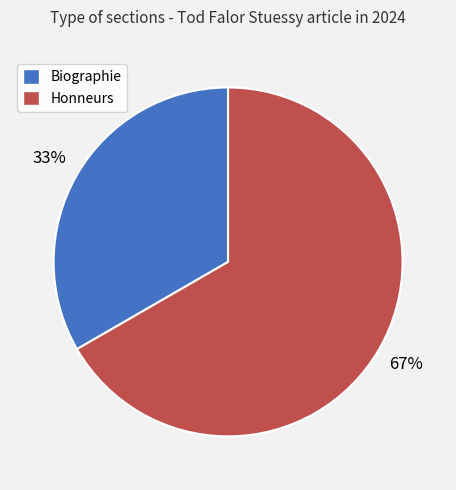

Approximately how many times larger is the value at Biographie compared to Honneurs?

0.5